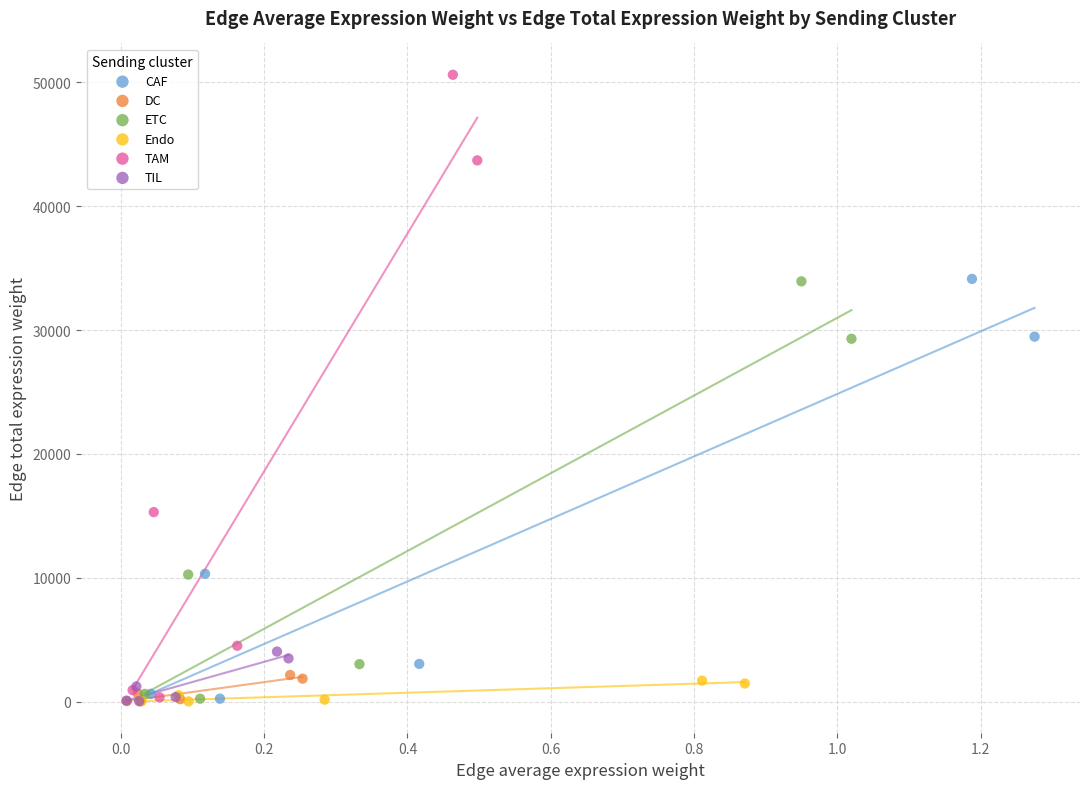

Which series has the widest spread of Y values?

TAM